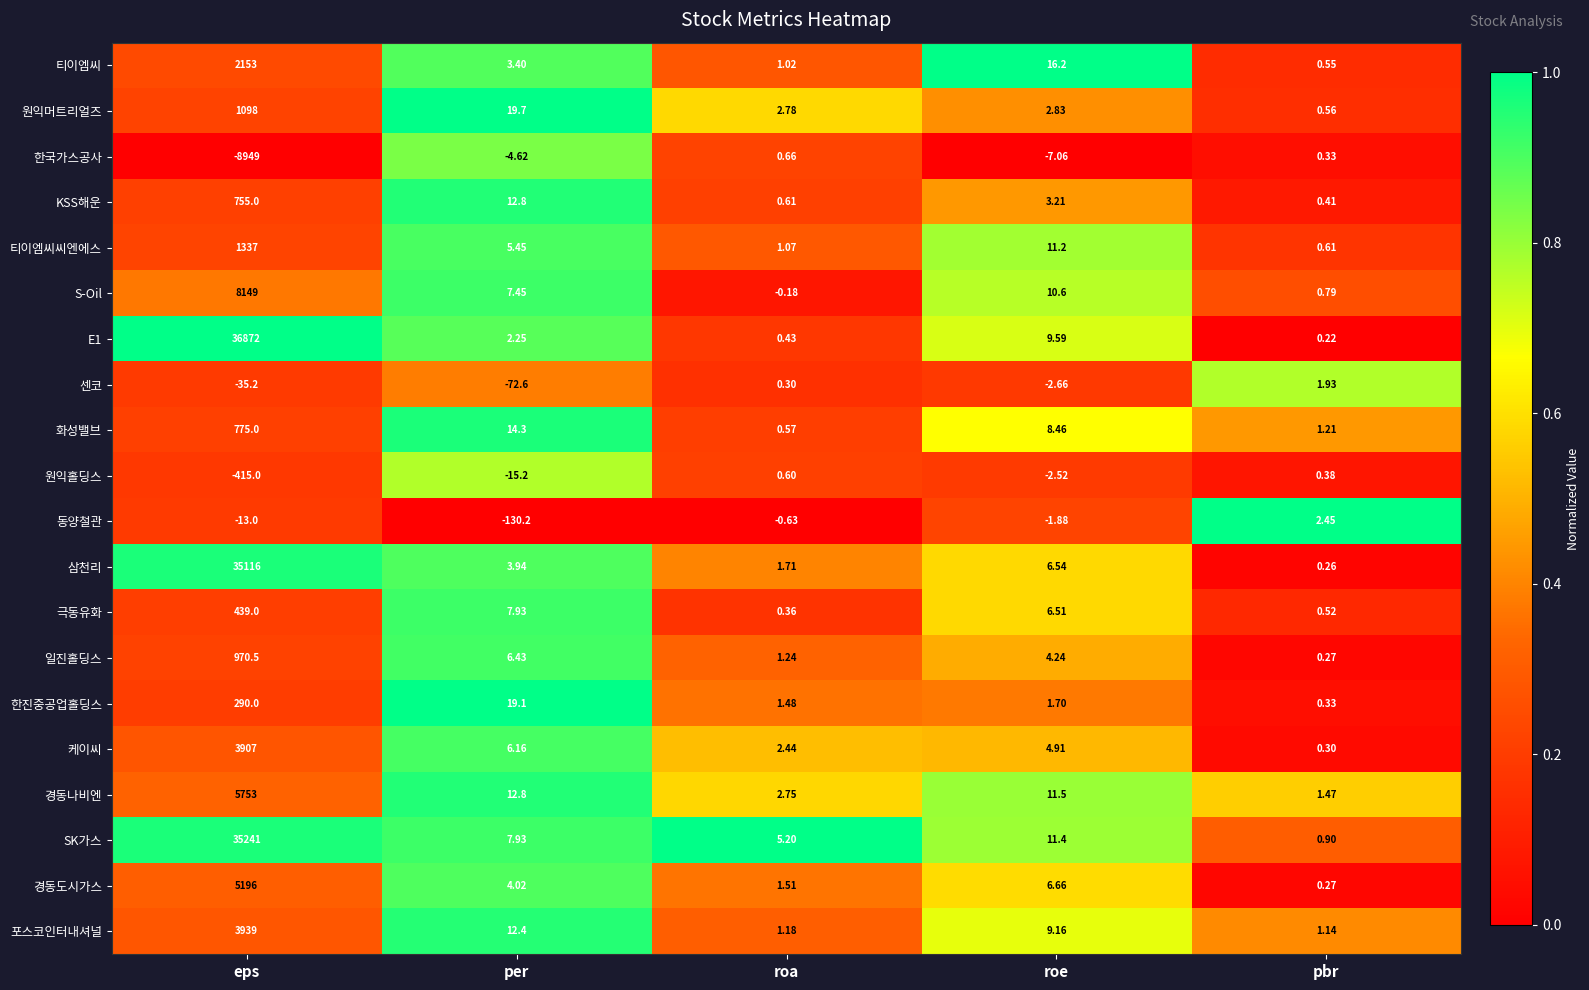

Which category has the highest value across all series?

eps